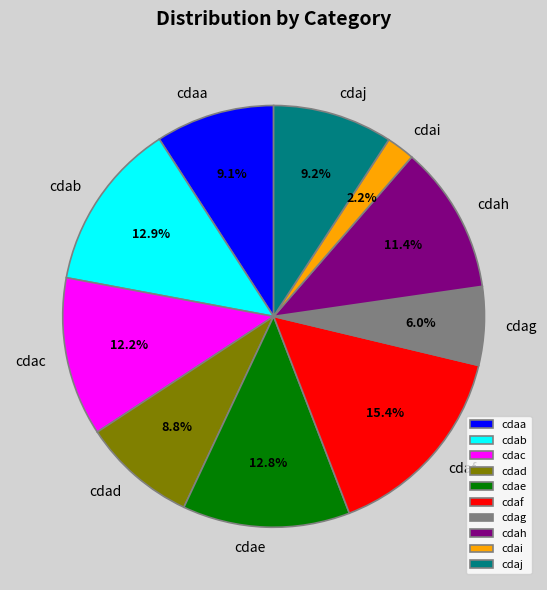

Which slice is the smallest?

cdai